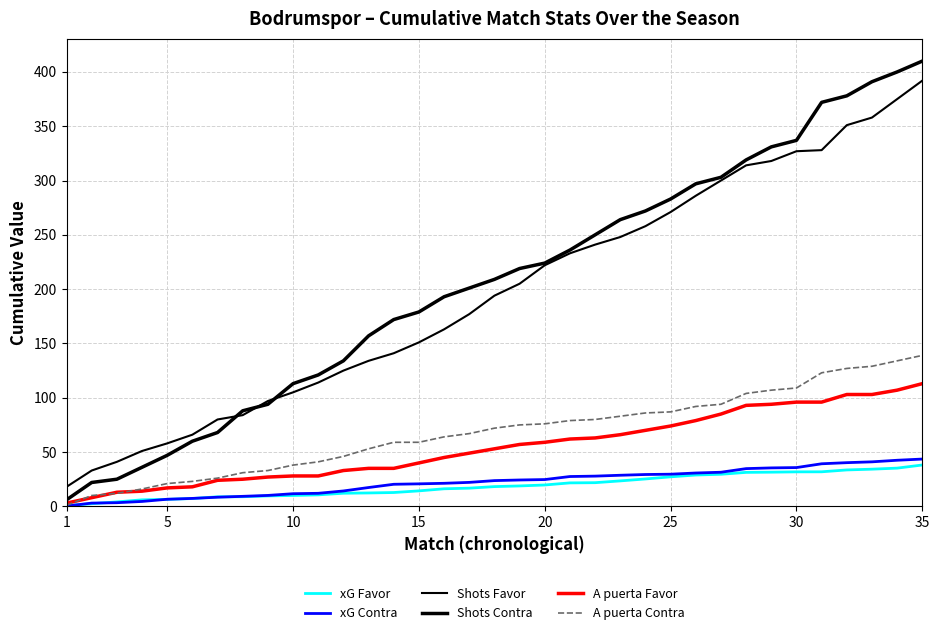

At how many categories does at least one series exceed 198?

19